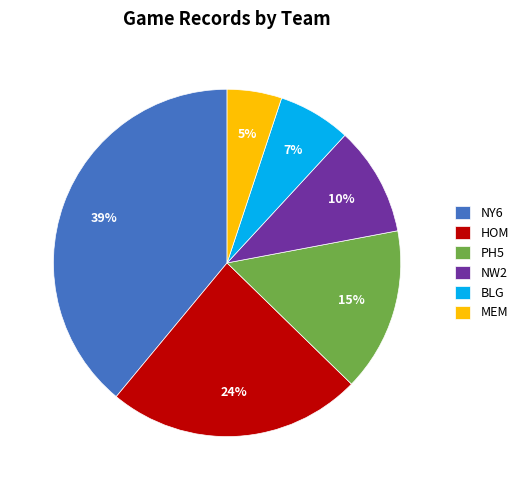

How many slices are in this pie chart?

6